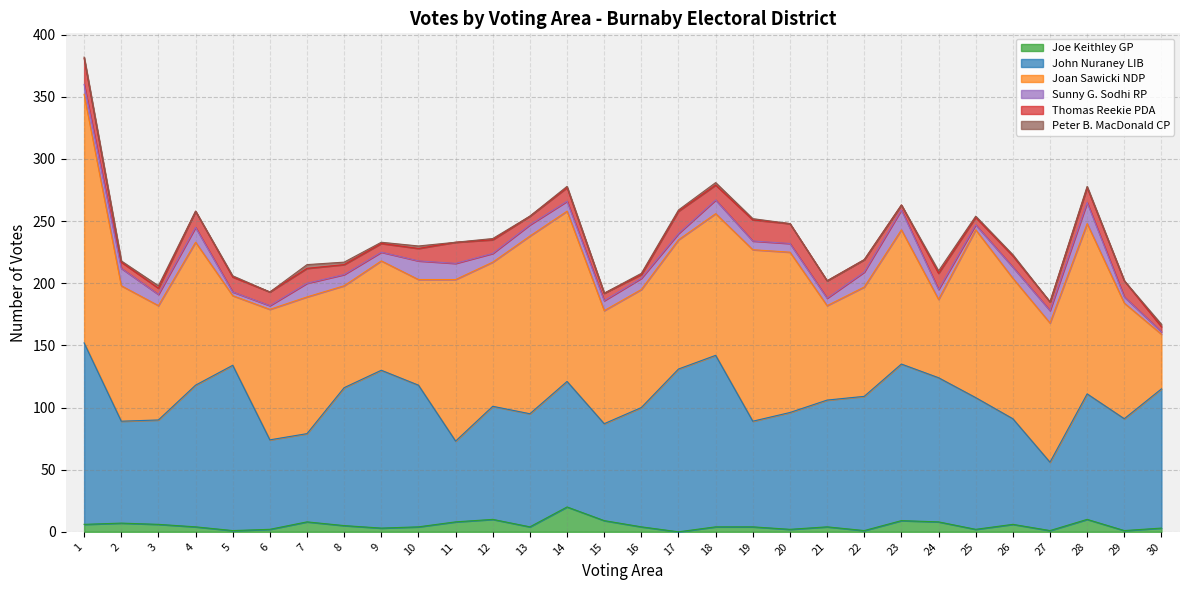

The value of Sunny G. Sodhi RP at 18 is 11. True or false?

True